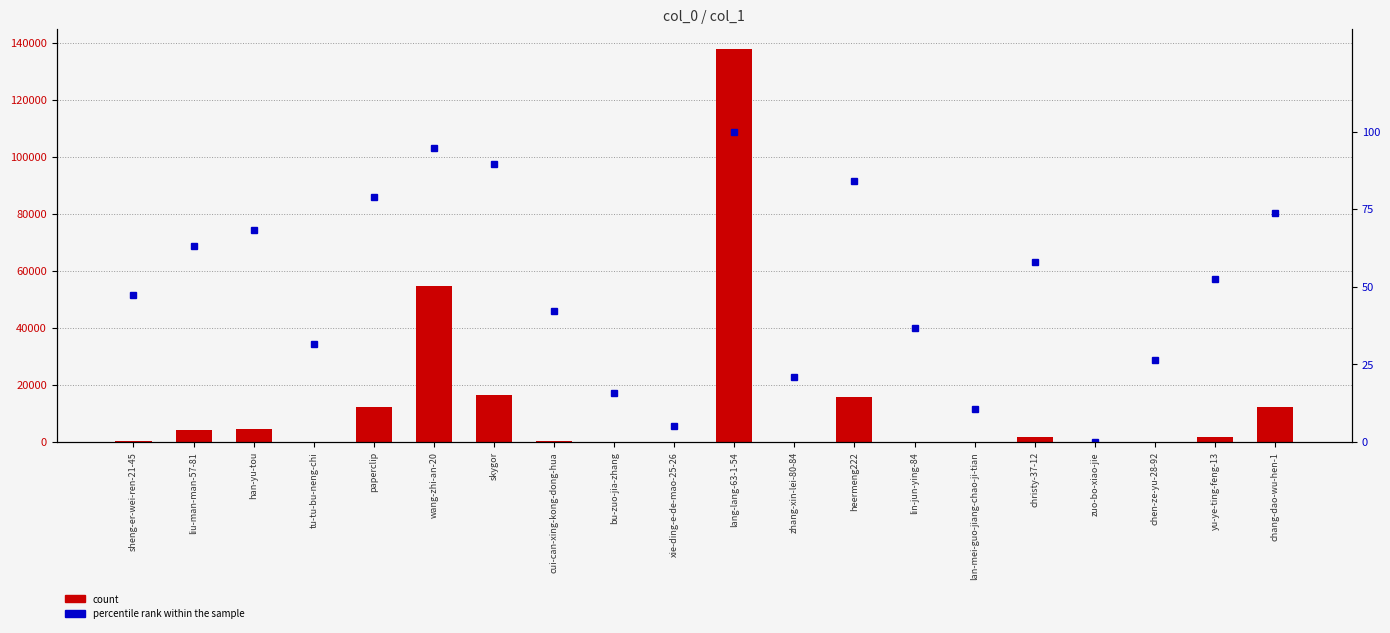

What is the maximum value shown in the chart?

137858.0